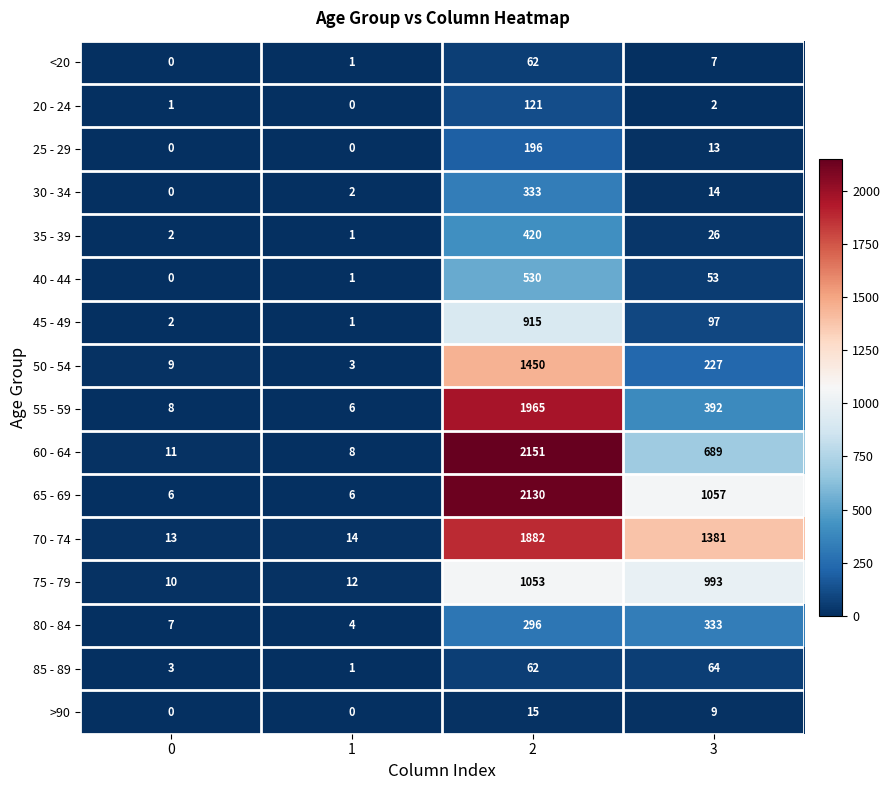

What is the difference between the highest and lowest values at 3?

1379